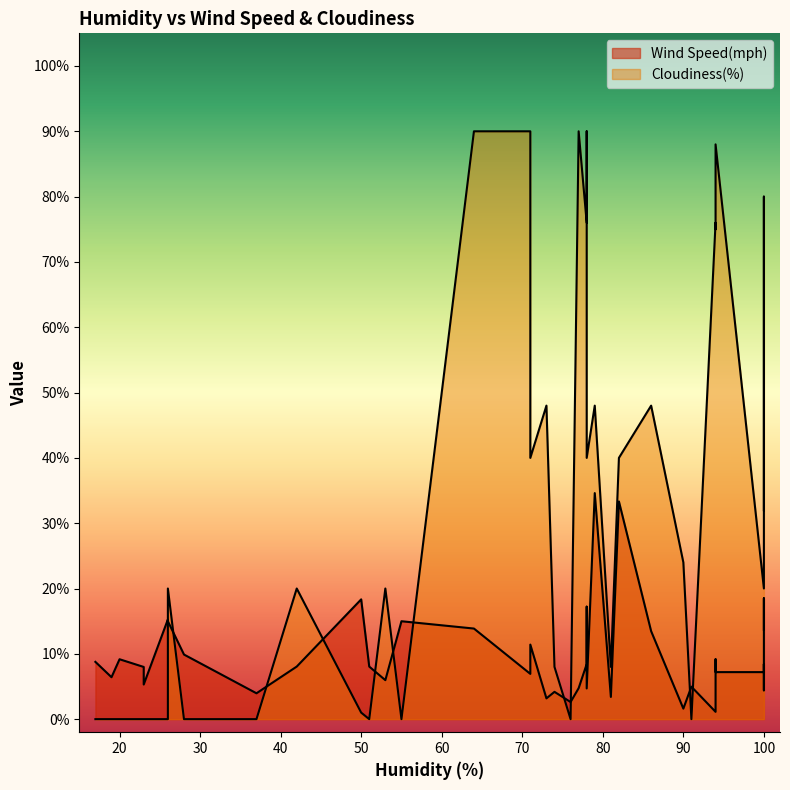

Which series has the largest total across all categories?

Cloudiness(%)